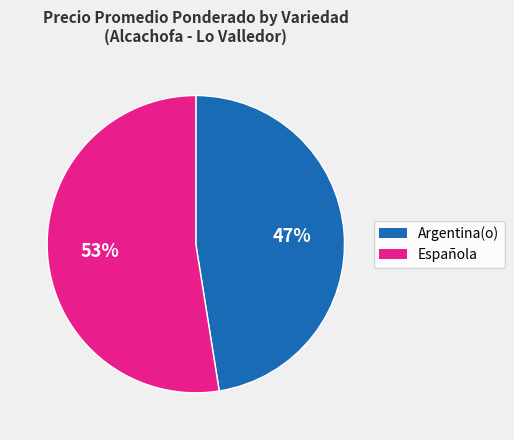

To the nearest percent, what is the average slice percentage?

50%